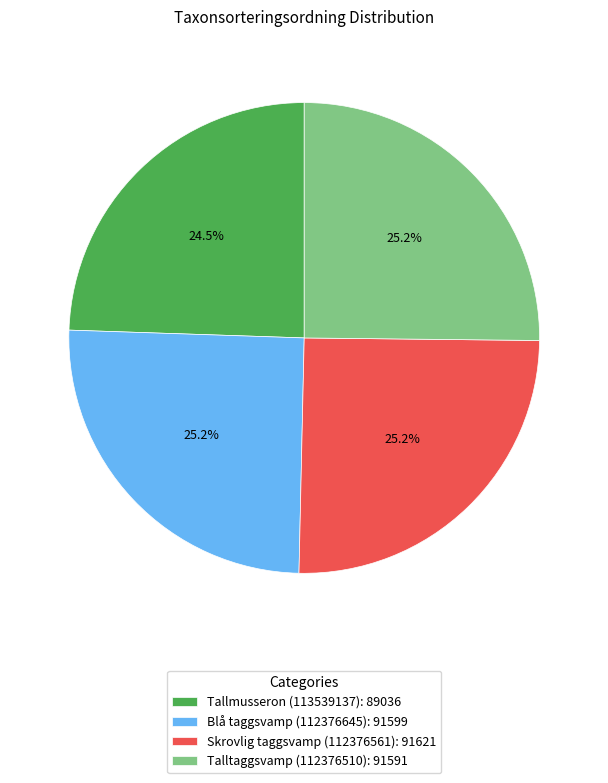

Between Blå taggsvamp (112376645): 91599 and Tallmusseron (113539137): 89036, which is larger?

Blå taggsvamp (112376645): 91599